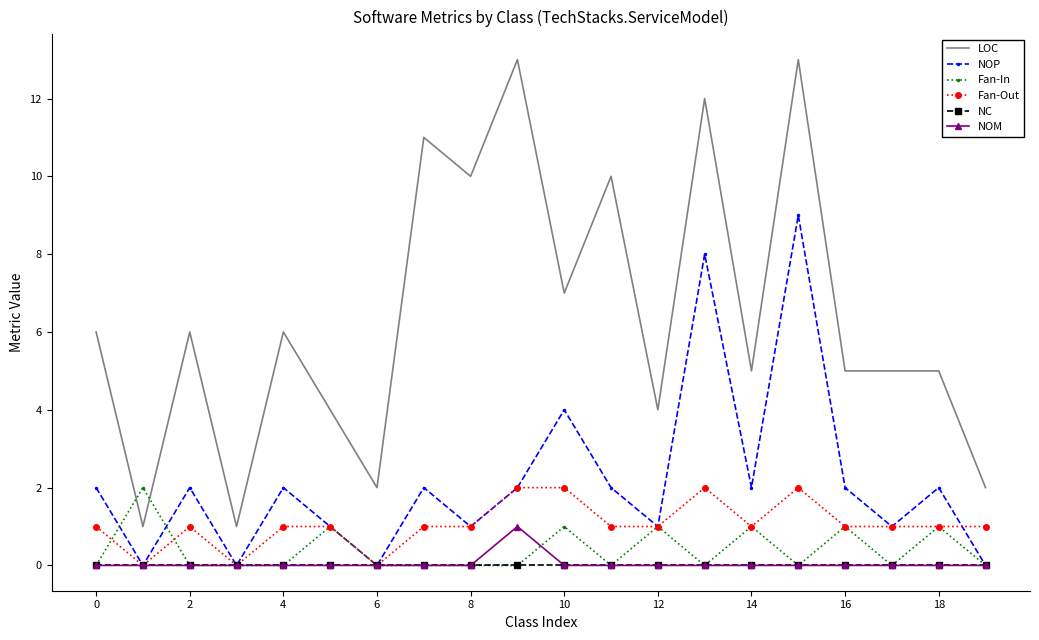

Which series has the largest range (max minus min)?

LOC